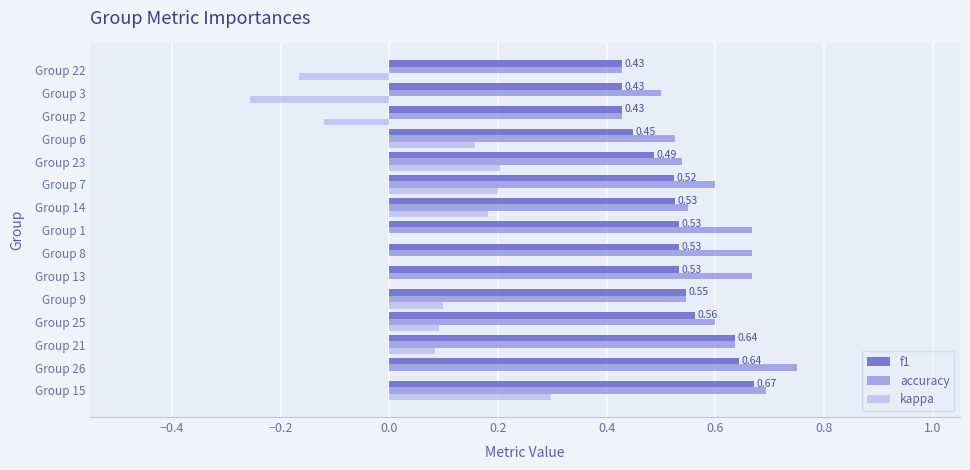

What is the total value across all series at Group 14?

1.3